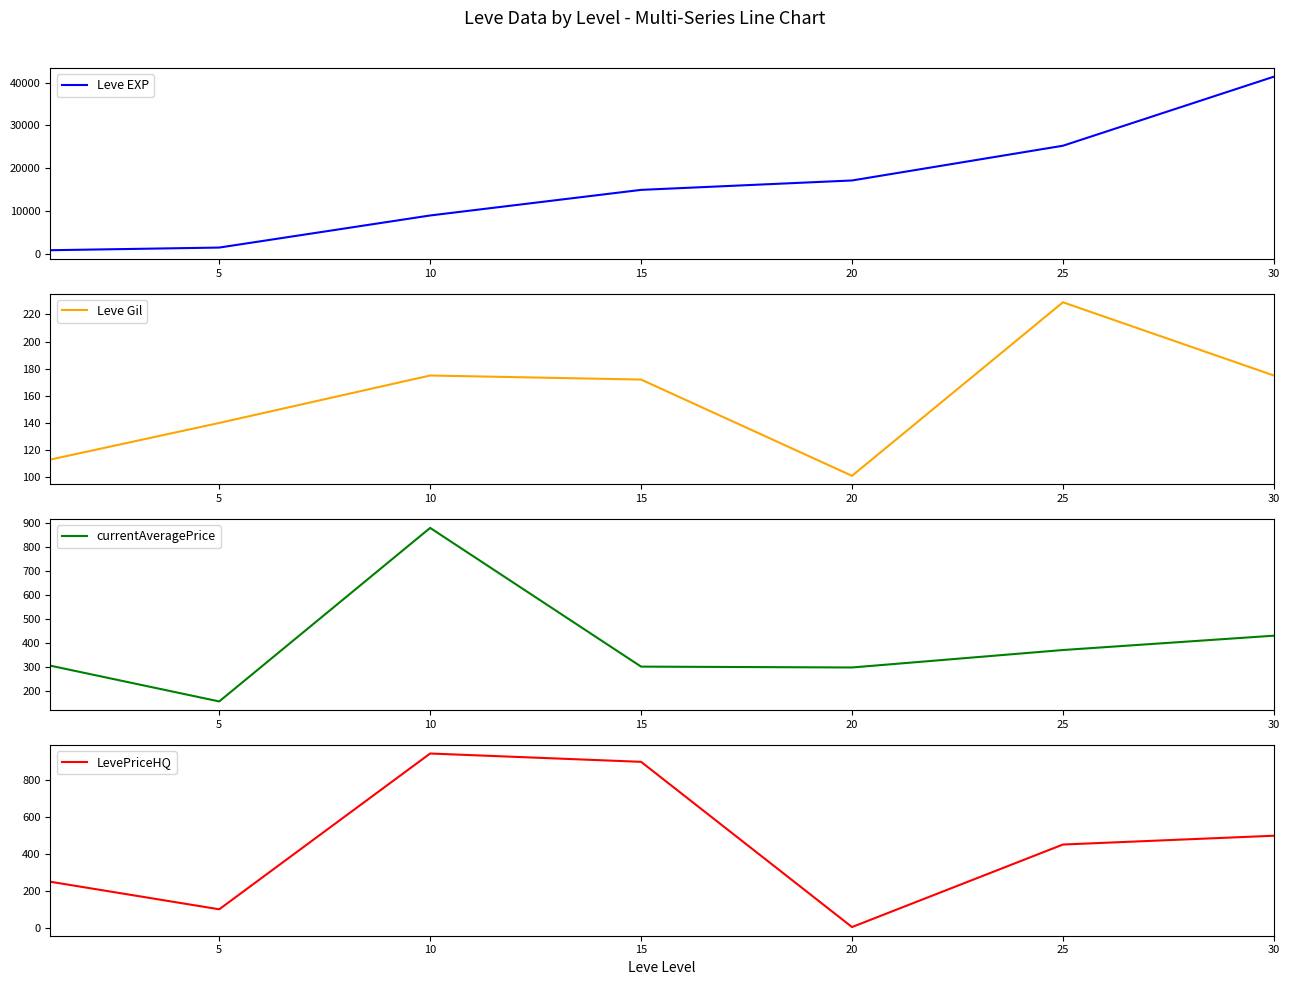

True or false: Leve Gil and Leve EXP cross at least once.

False